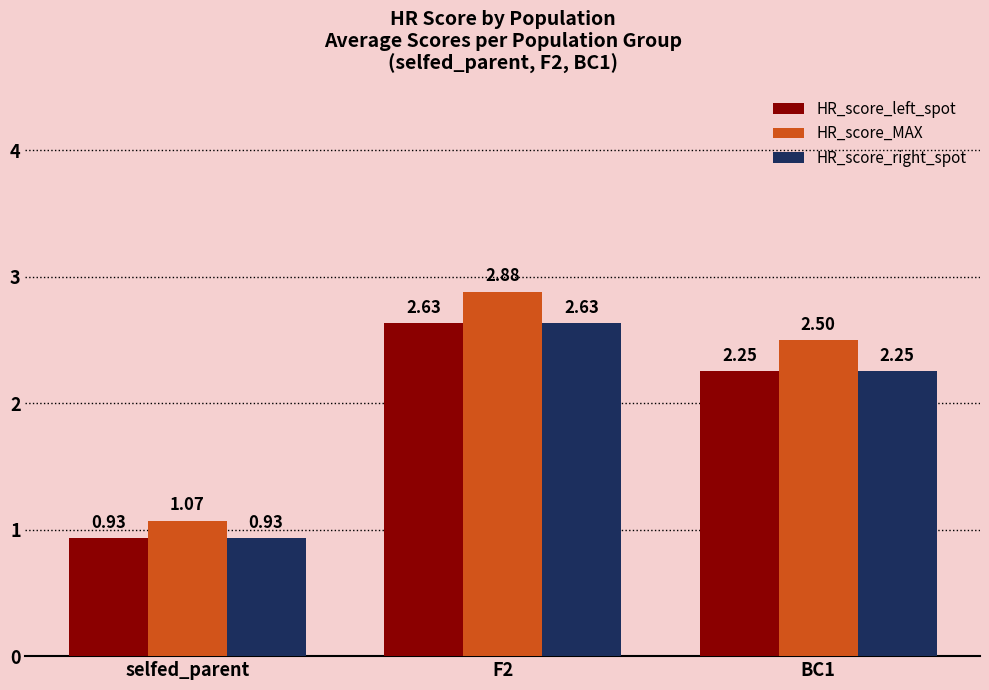

How many data points in HR_score_MAX are above 2?

2